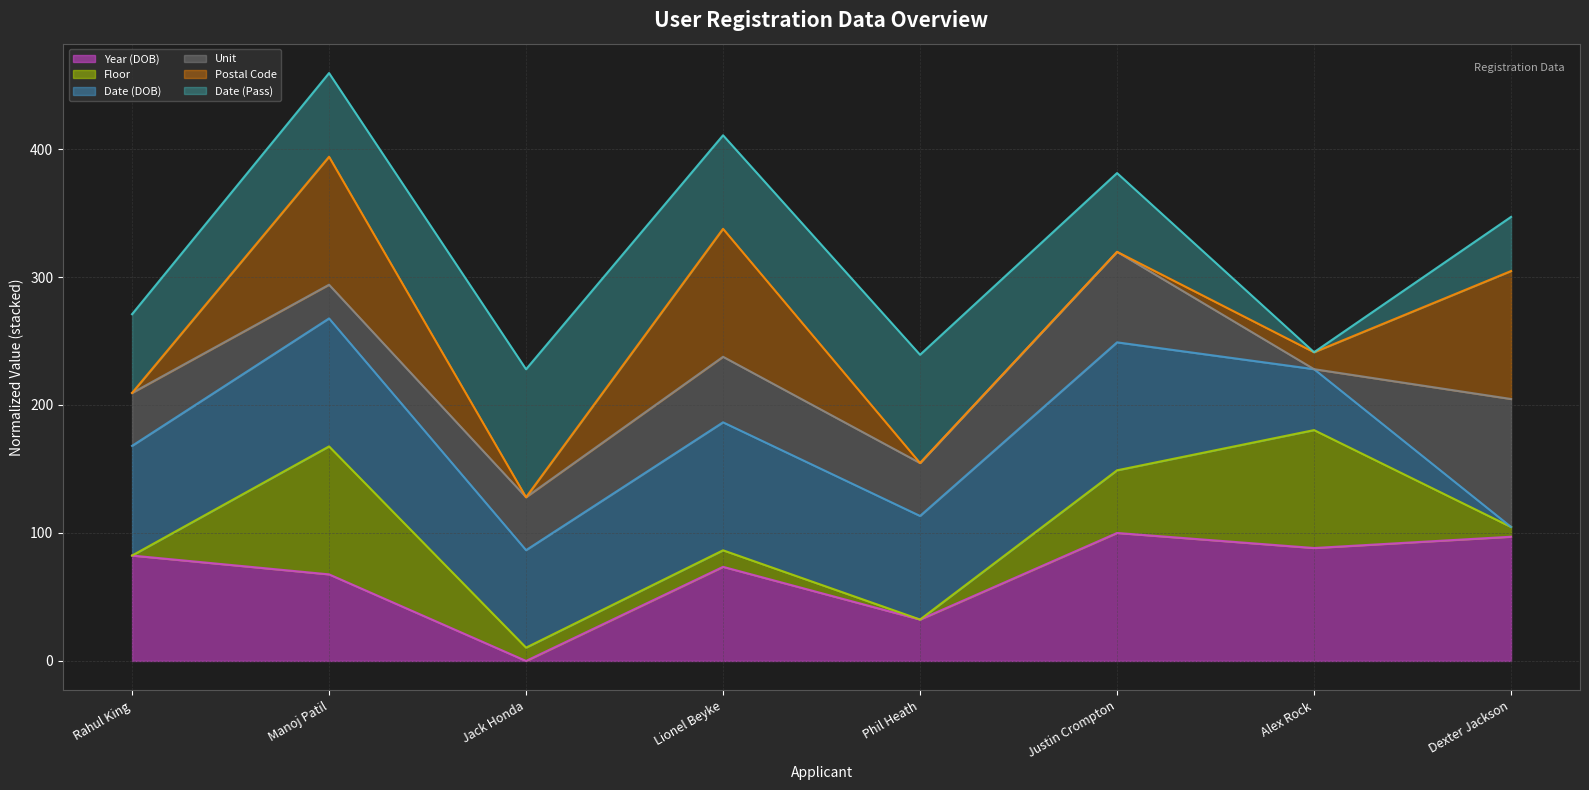

Where is the first local maximum for Floor (line)?

Manoj Patil